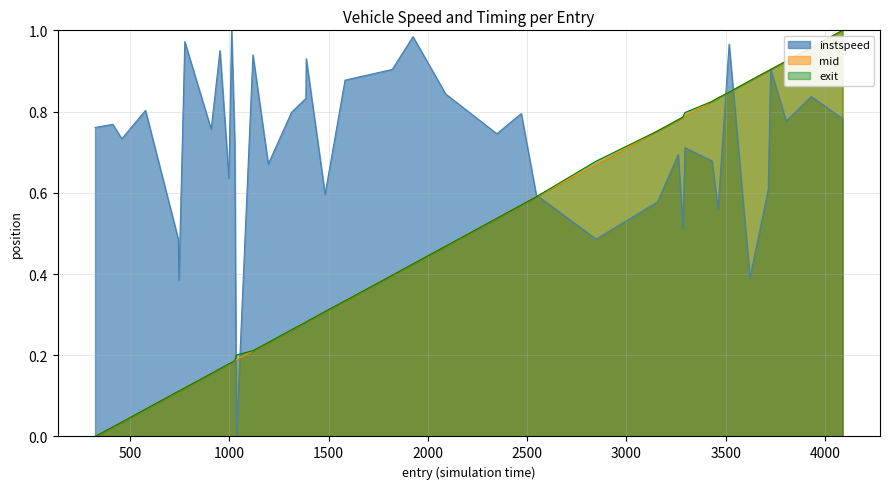

Which series has the widest spread of values?

instspeed